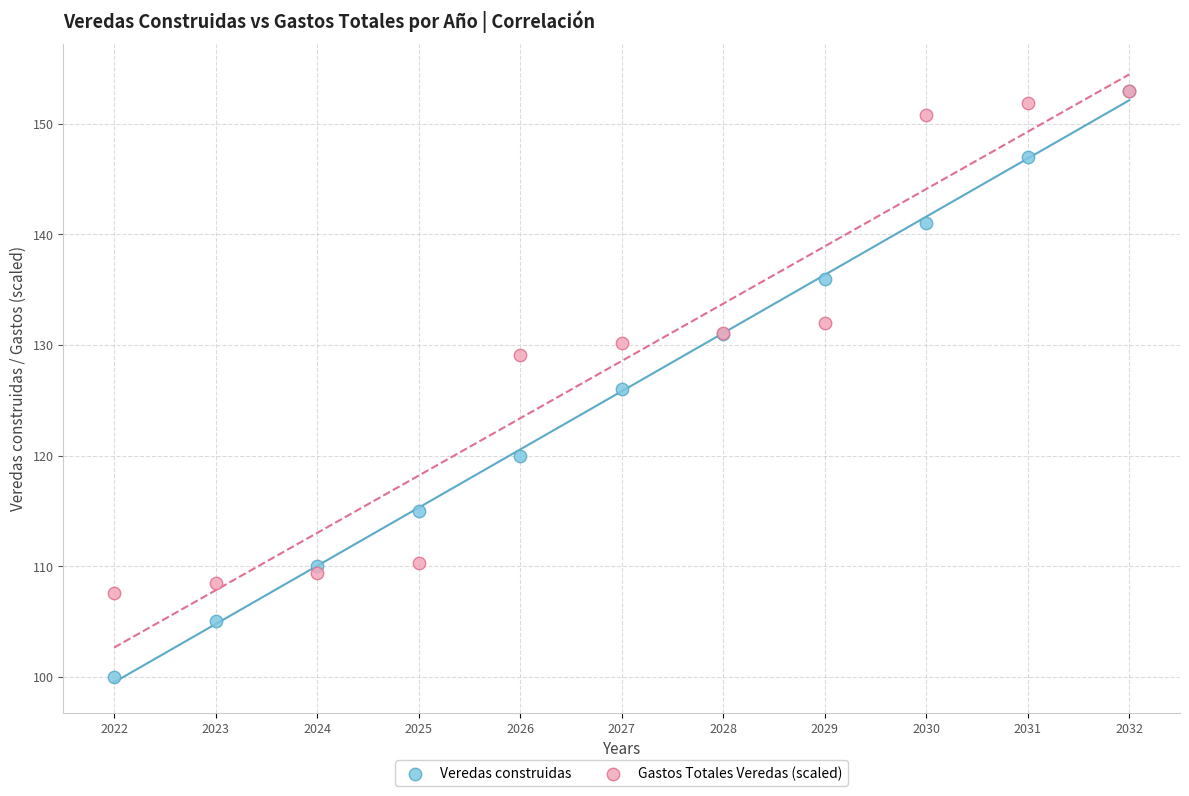

Which series has the widest spread of Y values?

Veredas construidas